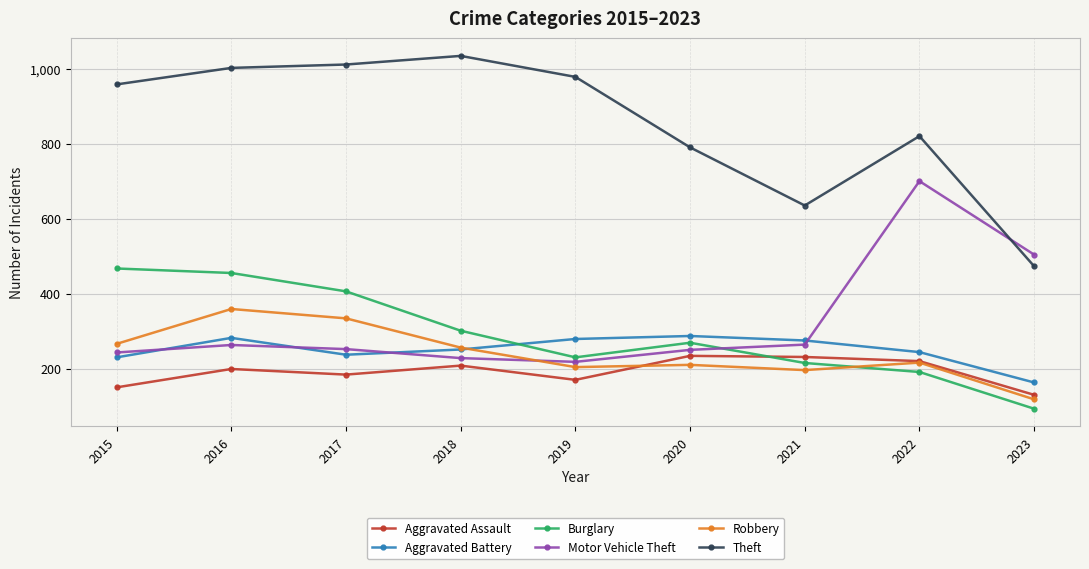

How many lines are shown in the chart?

6